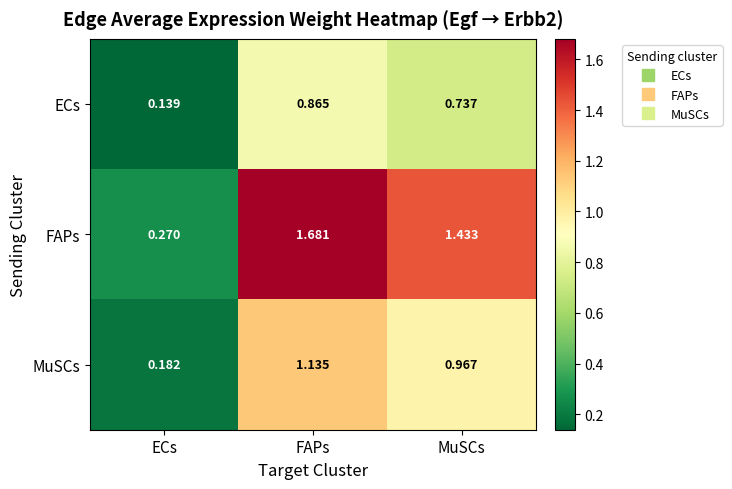

Where is MuSCs nearest to the value 0?

ECs